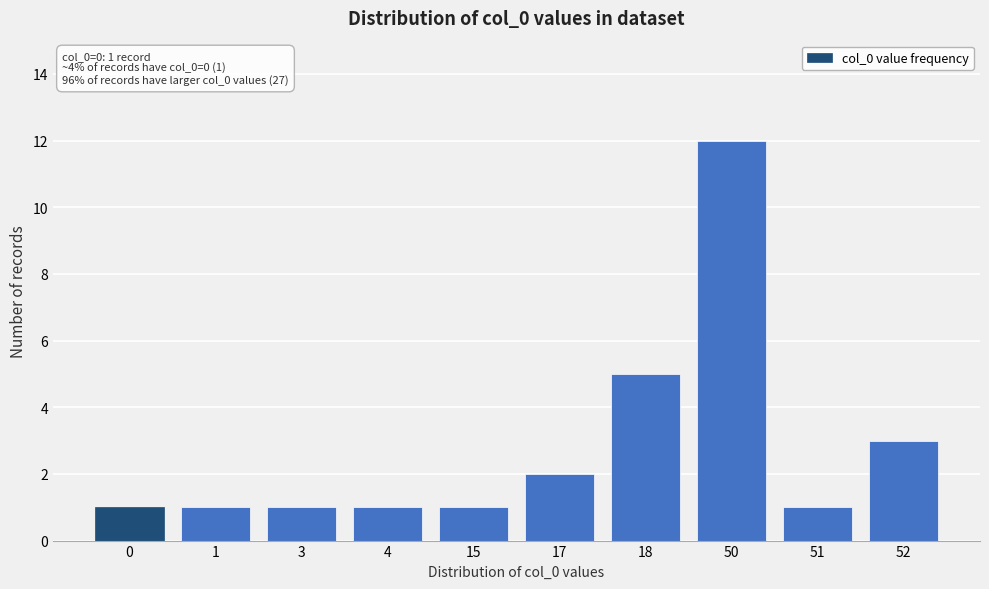

Reading left to right, list all the values displayed in this chart.

1	1	1	1	1	2	5	12	1	3